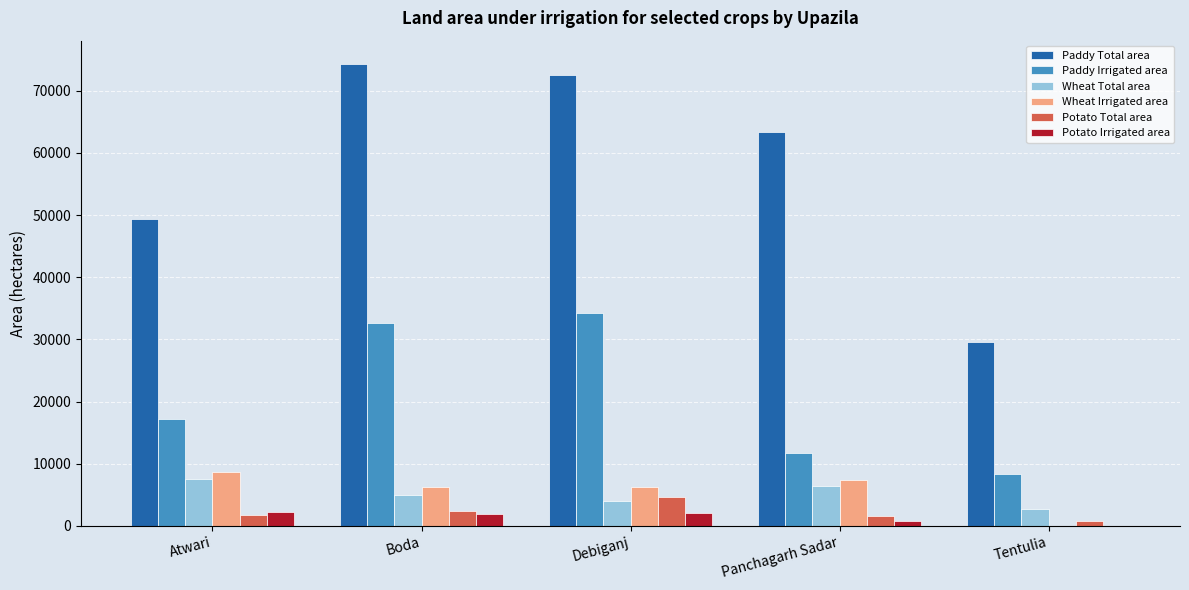

What is the difference between the Paddy Total area values at Atwari and Debiganj?

23203